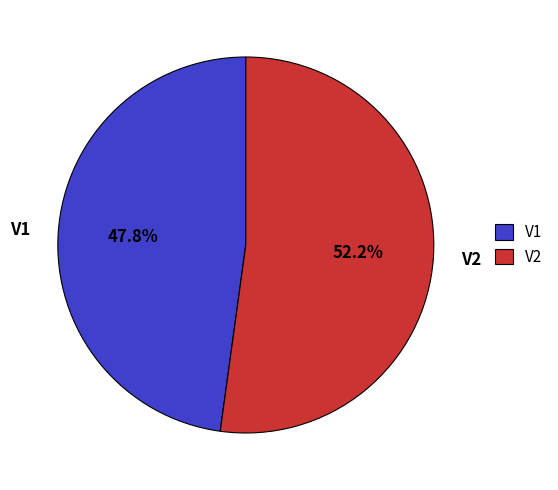

What is the total percentage of V2 and V1?

100.0%